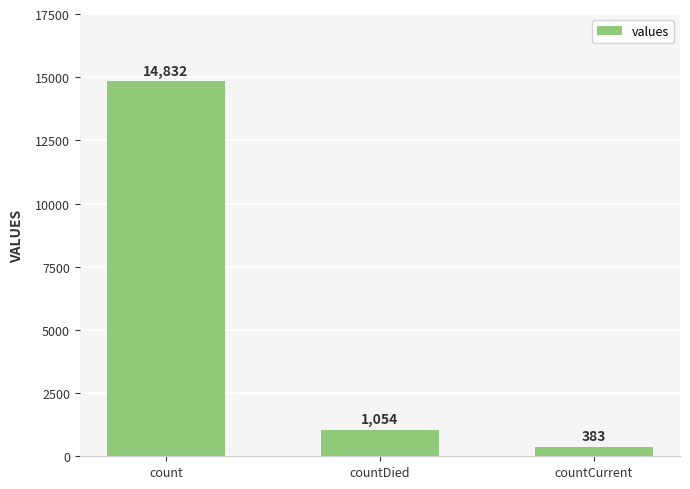

What is the change in value from count to countDied?

-13778